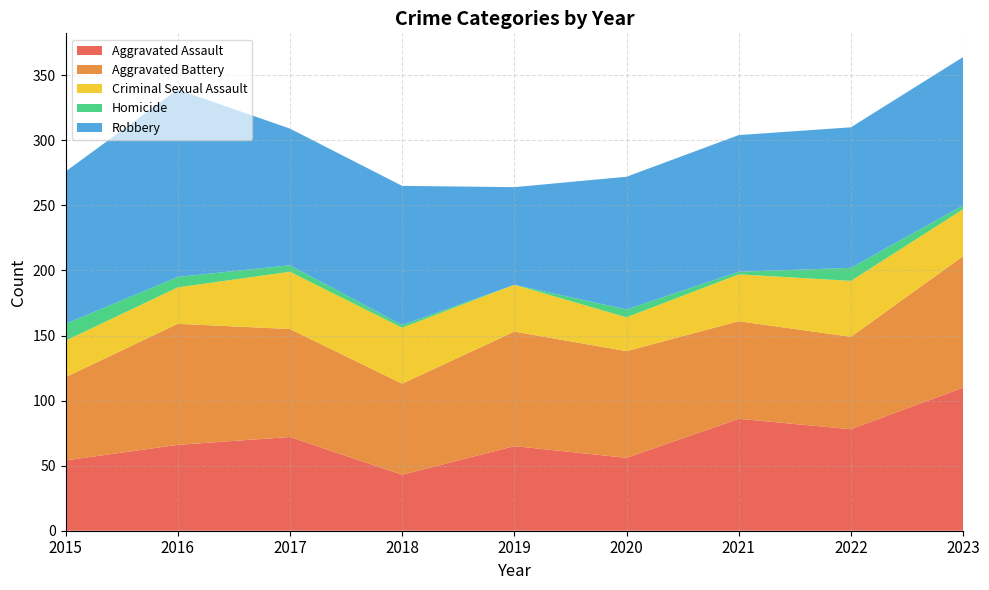

Reading right to left, transcribe all the data shown in this chart.

Aggravated Assault: 110	78	86	56	65	43	72	66	54
Aggravated Battery: 101	71	75	82	88	70	83	93	64
Criminal Sexual Assault: 36	43	36	26	36	43	44	28	28
Homicide: 3	10	2	6	0	2	5	8	13
Robbery: 114	108	105	102	75	107	105	144	117